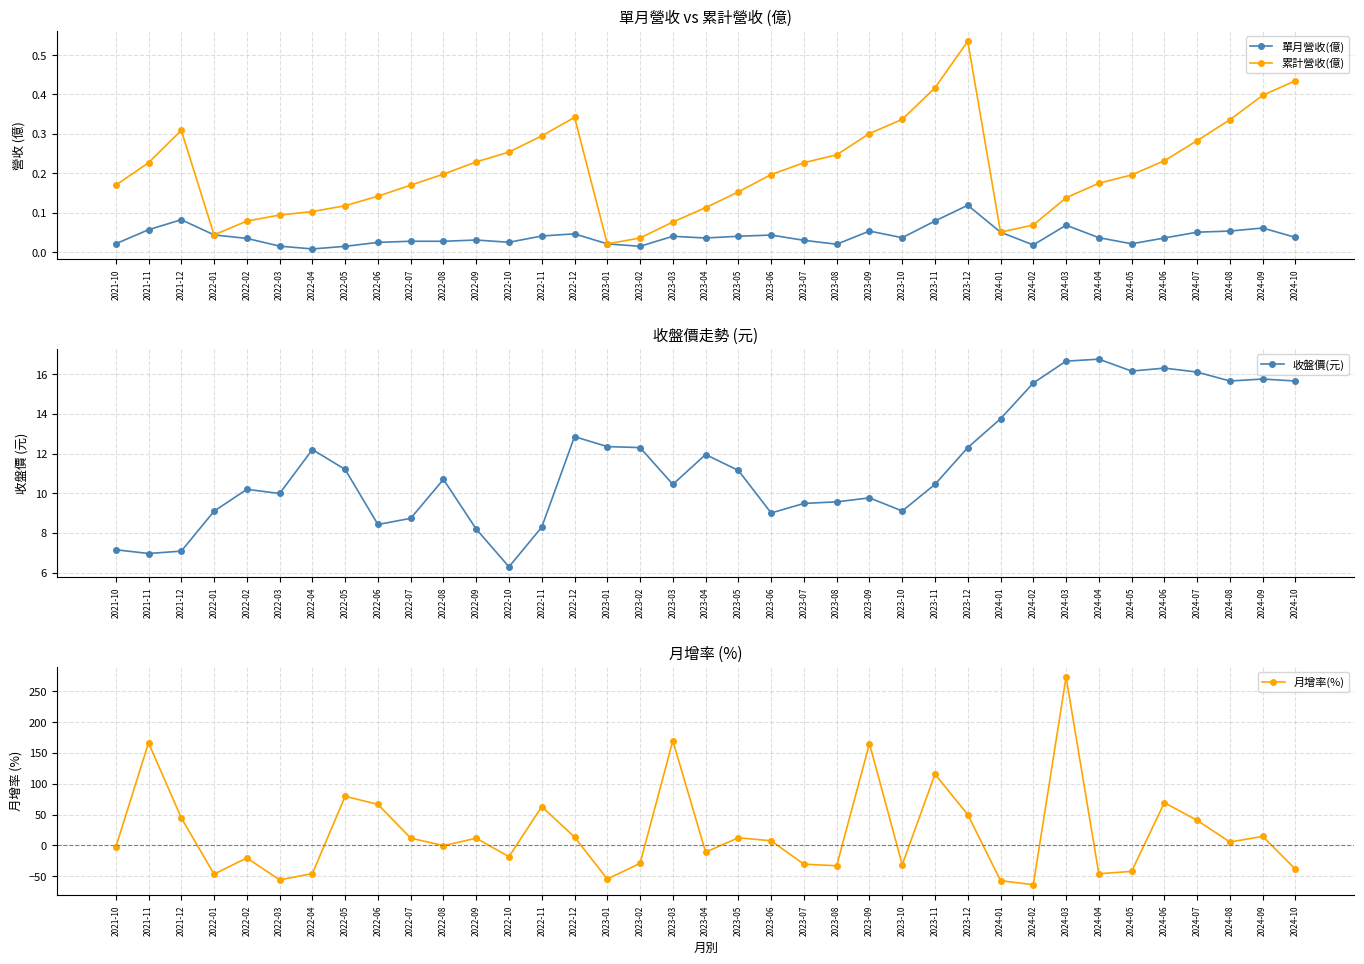

True or false: 月增率(%) has a value of 170.0 at 2023-03.

True